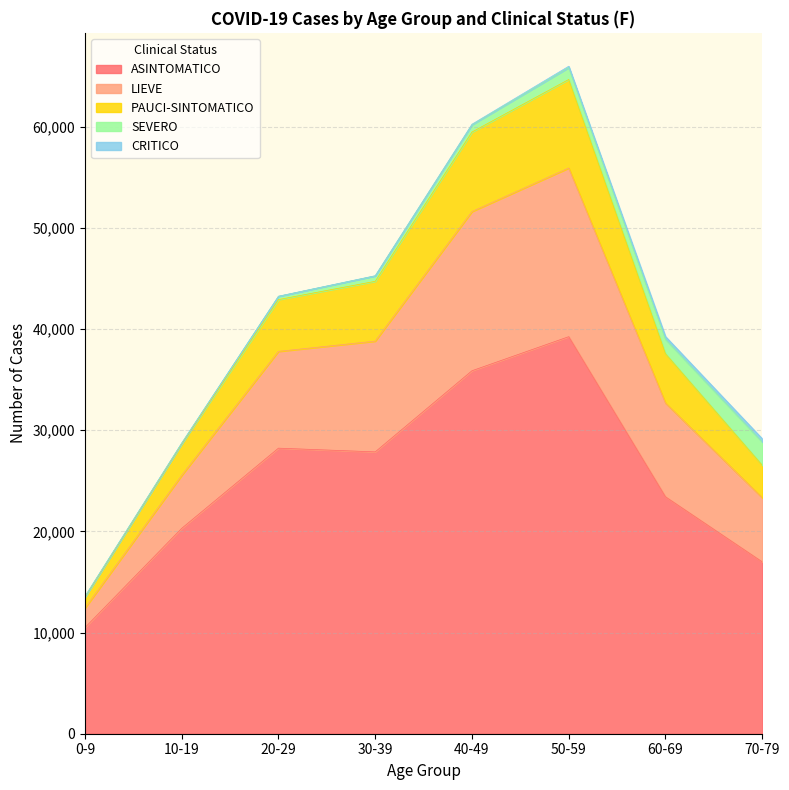

What is the highest value of the ASINTOMATICO series?

39251